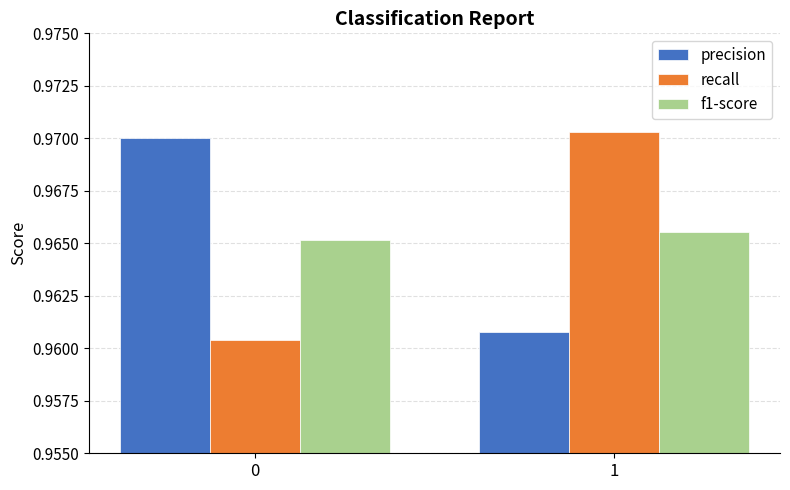

How many bars are there in total?

6